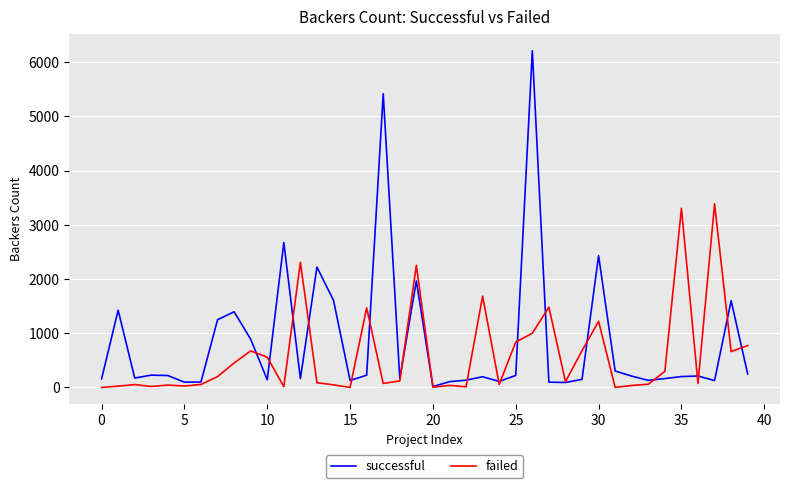

Which series has the largest range (max minus min)?

successful